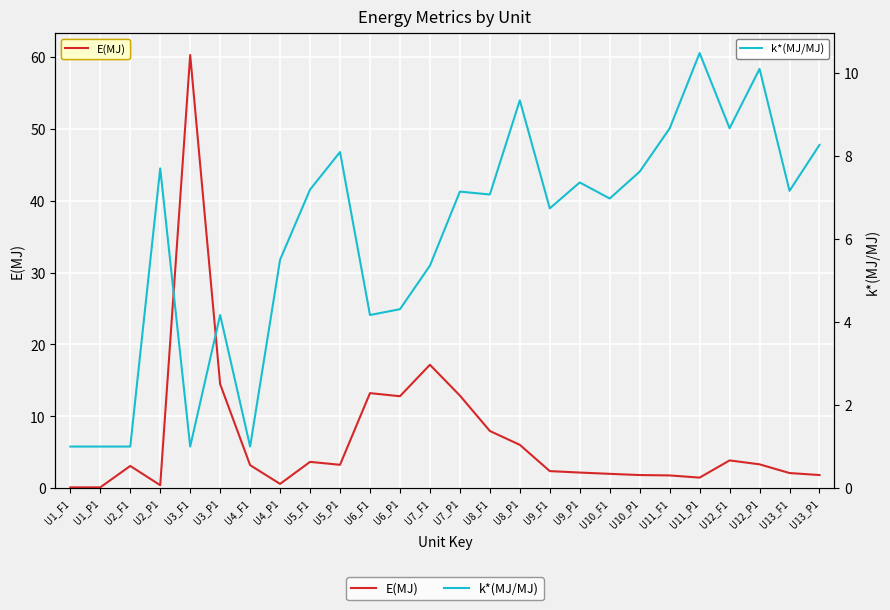

Where is k*(MJ/MJ) nearest to the value 5?

U7_F1